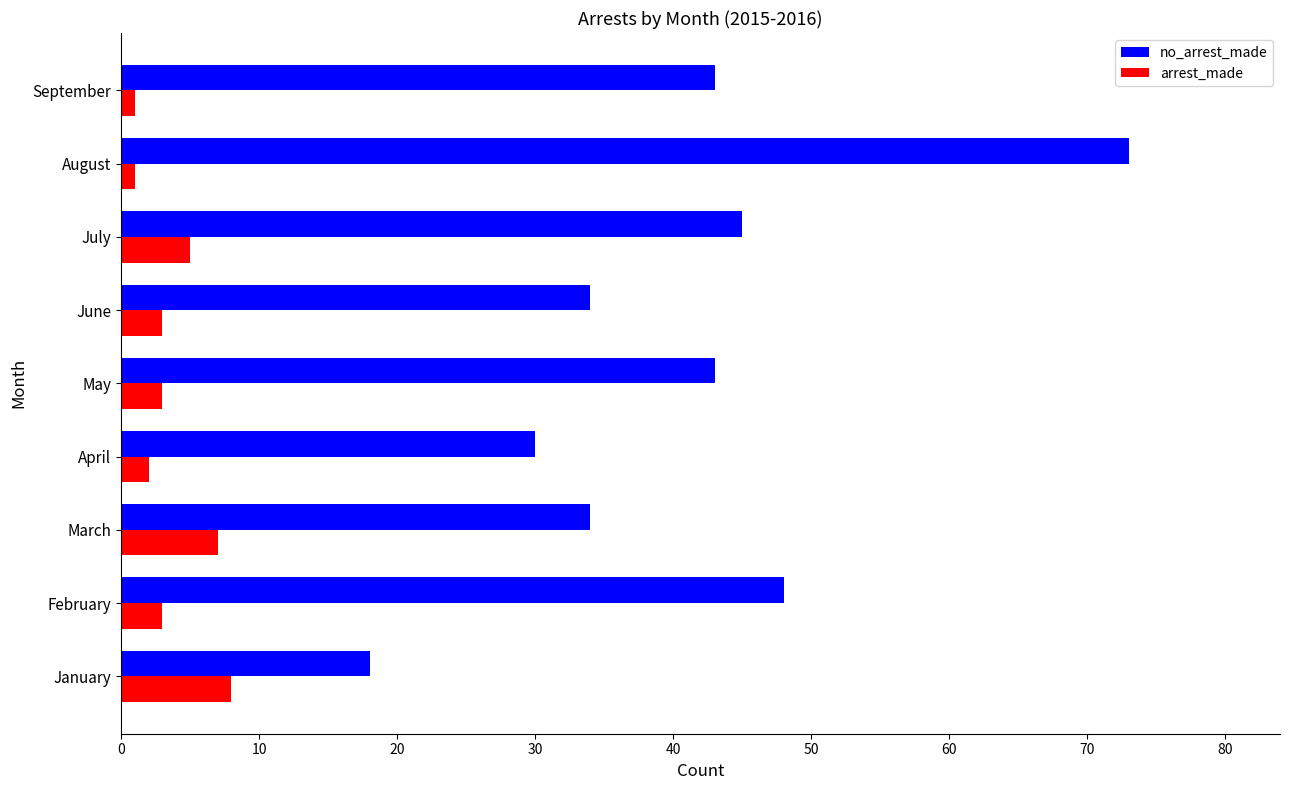

True or false: no_arrest_made has a value of 75 at July.

False